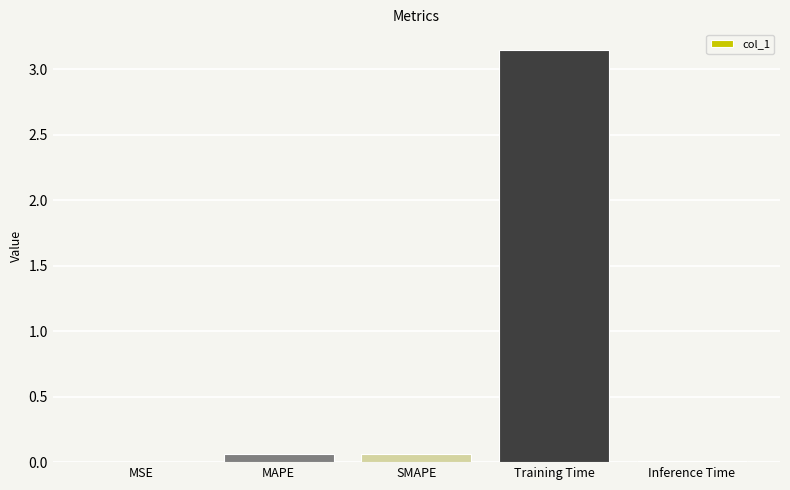

Which category has the highest value across all series?

Training Time